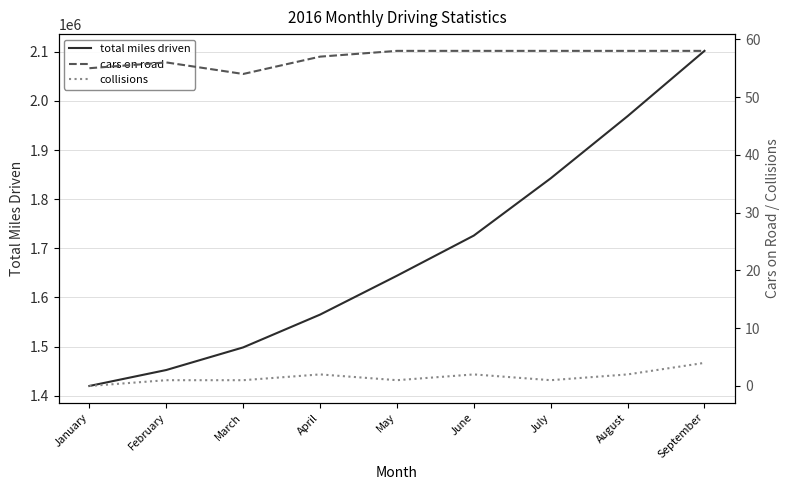

True or false: total miles driven and collisions intersect in this chart.

False